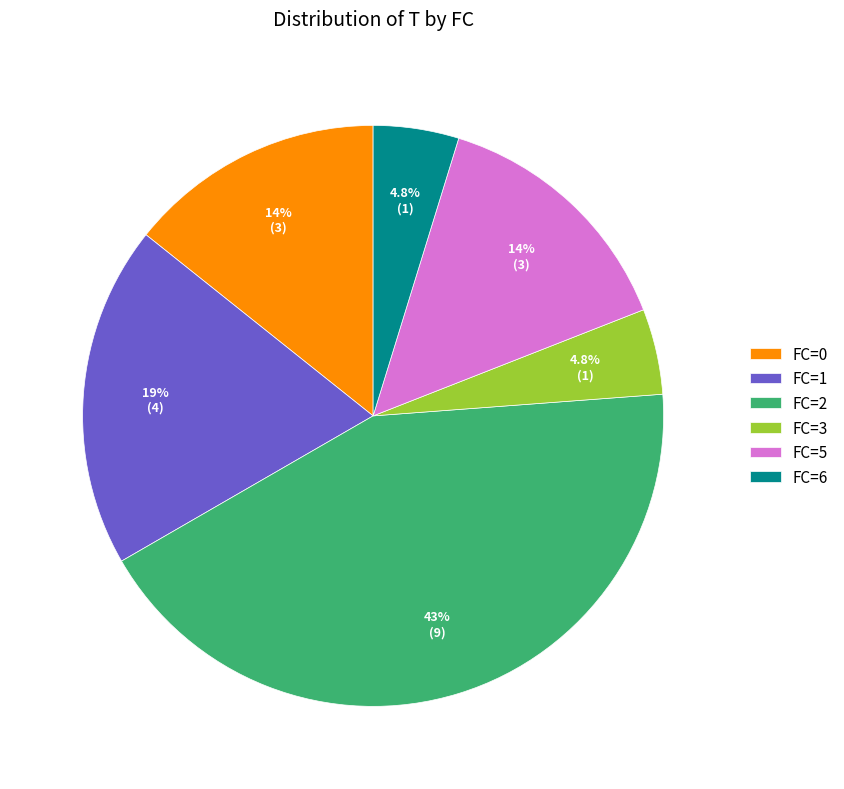

Is it true that FC=1 is 10% of the pie?

False